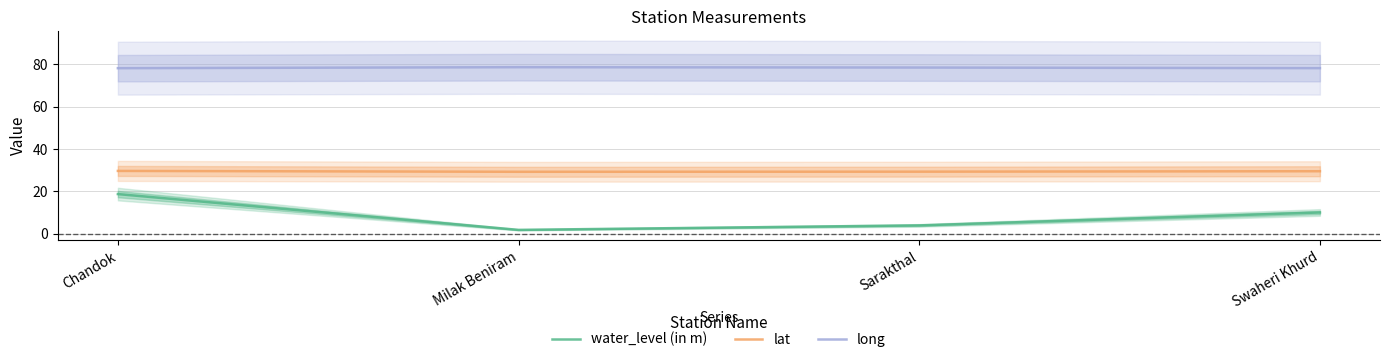

Rank the series at Milak Beniram from lowest to highest value.

water_level (in m), lat, long